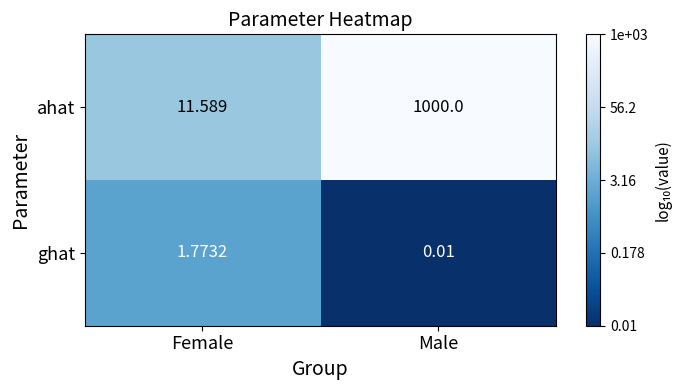

At Female, list the series in order from smallest to largest.

ghat, ahat